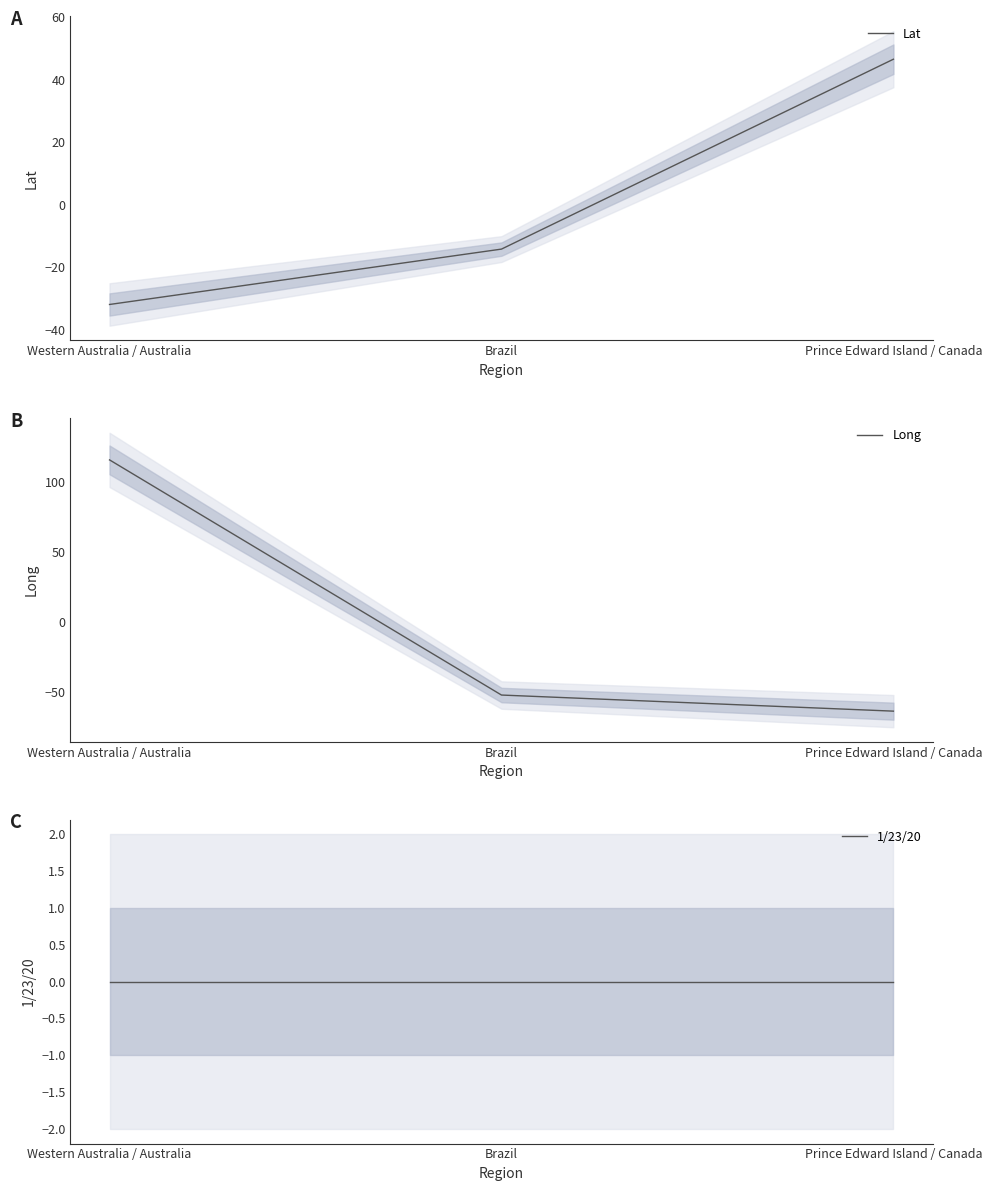

What is the total value across all series at Western Australia / Australia?

83.9